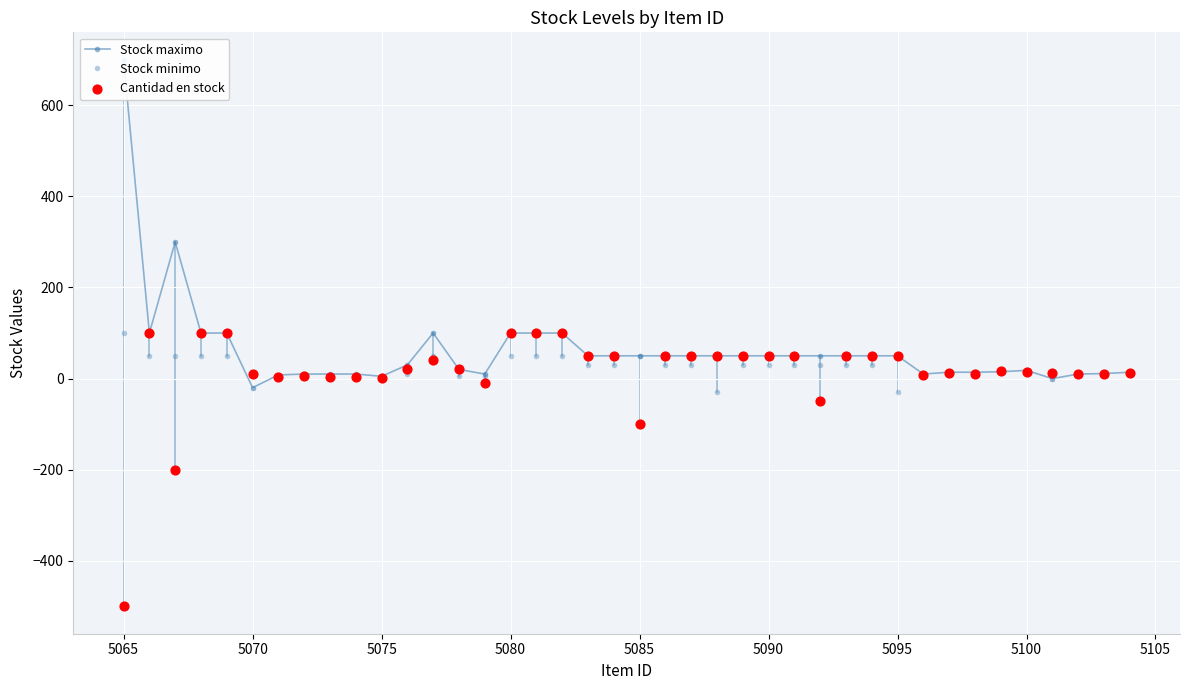

At how many categories does at least one series exceed 448?

1